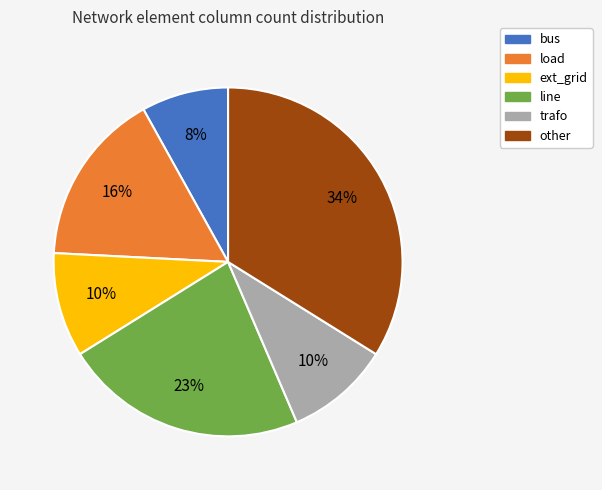

Combined, do bus and ext_grid account for over 50%?

No